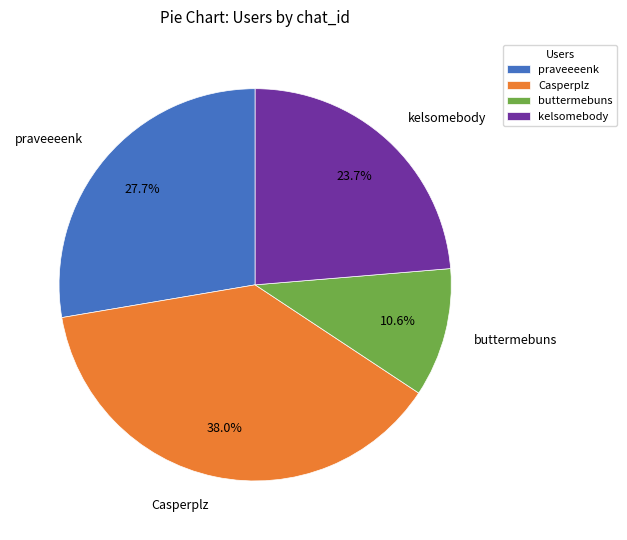

Is it true that praveeeenk is 19% of the pie?

False